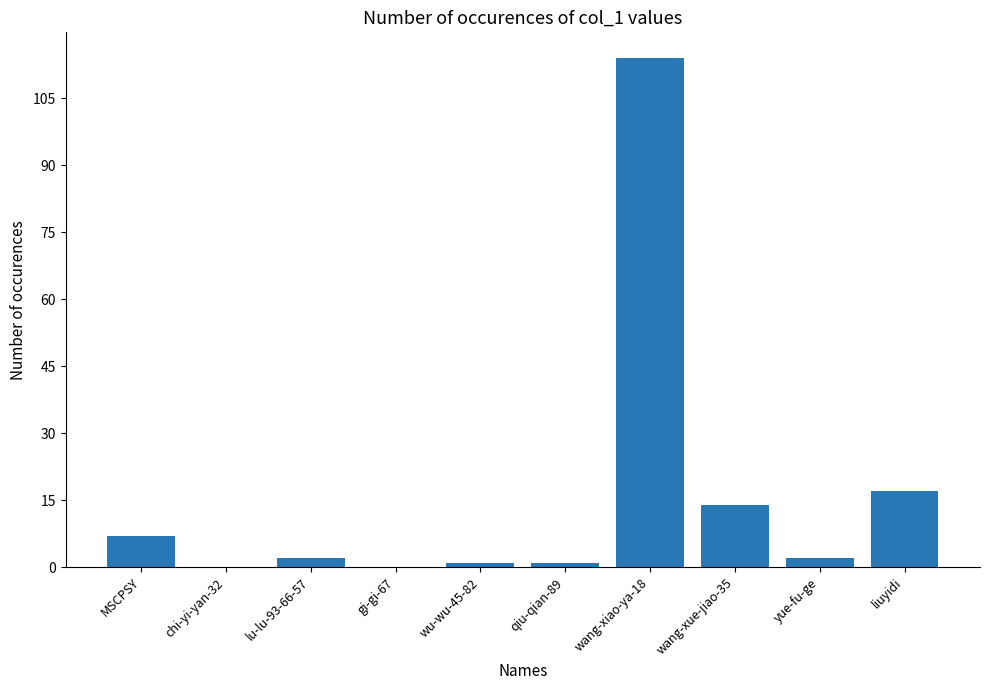

Reading left to right, transcribe all the data shown in this chart.

7	0	2	0	1	1	114	14	2	17